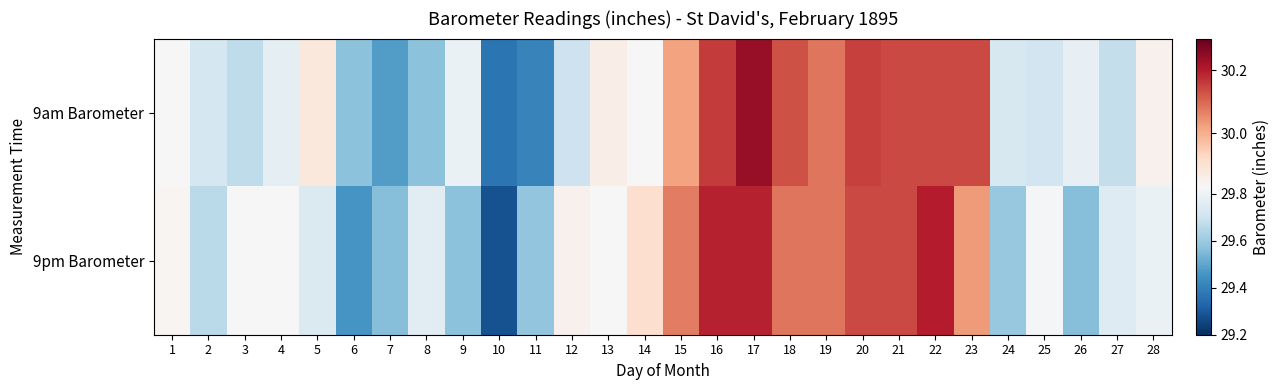

Between 16 and 1, which is larger?

16